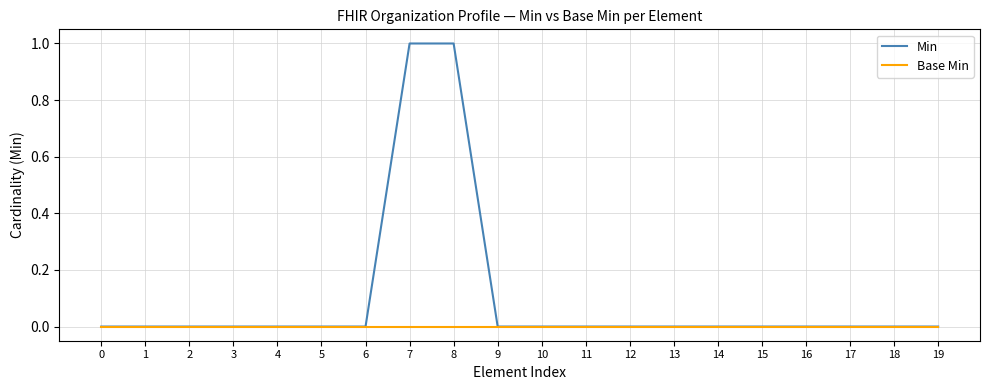

Which series has the widest spread of values?

Min